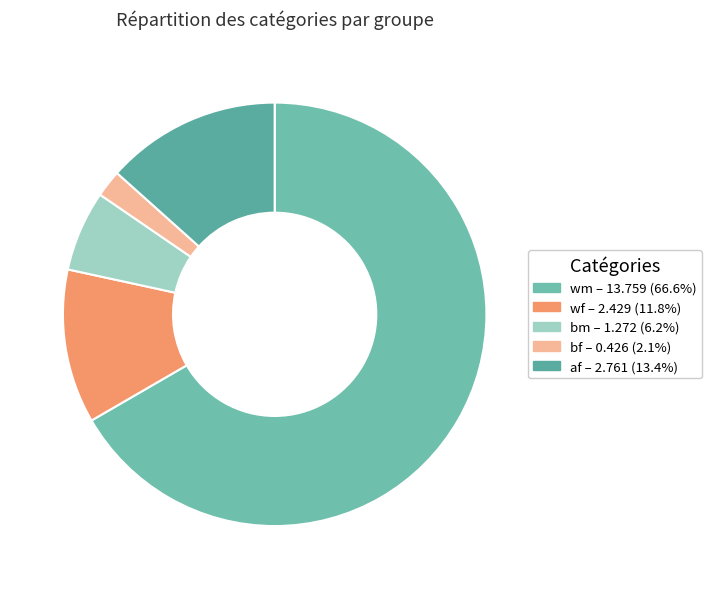

Does any single category account for the majority?

Yes